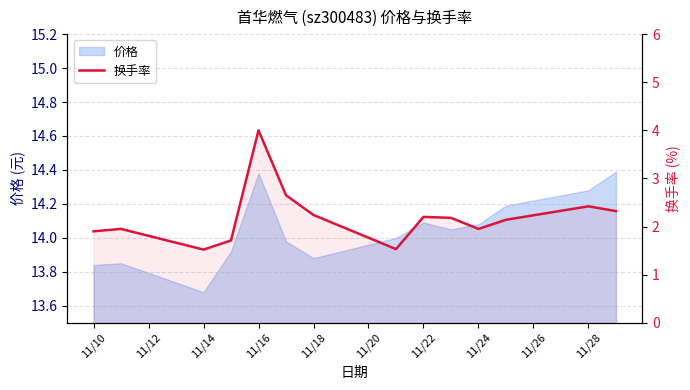

How many points are lower than both their immediate neighbors (excluding endpoints)?

3